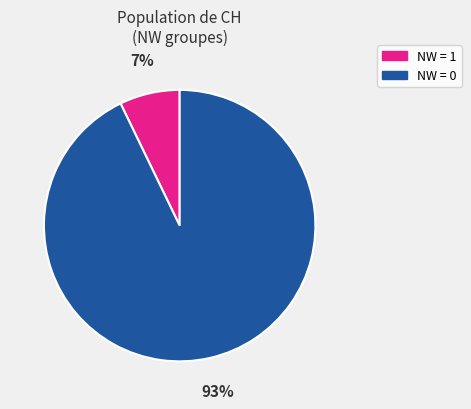

Does any single category account for the majority?

Yes